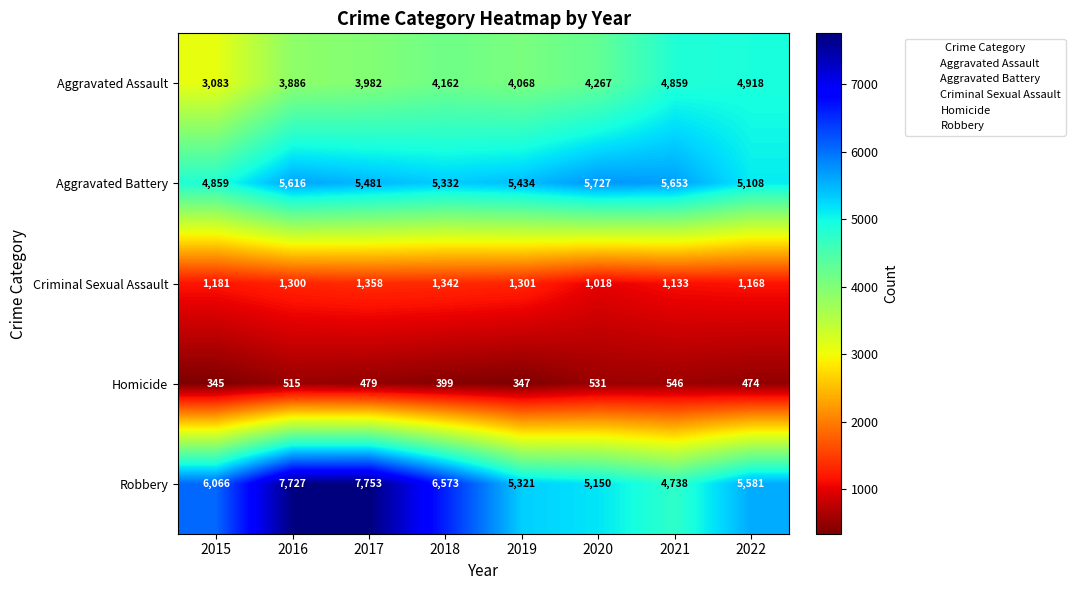

Which category has the lowest value in the Homicide series?

2015